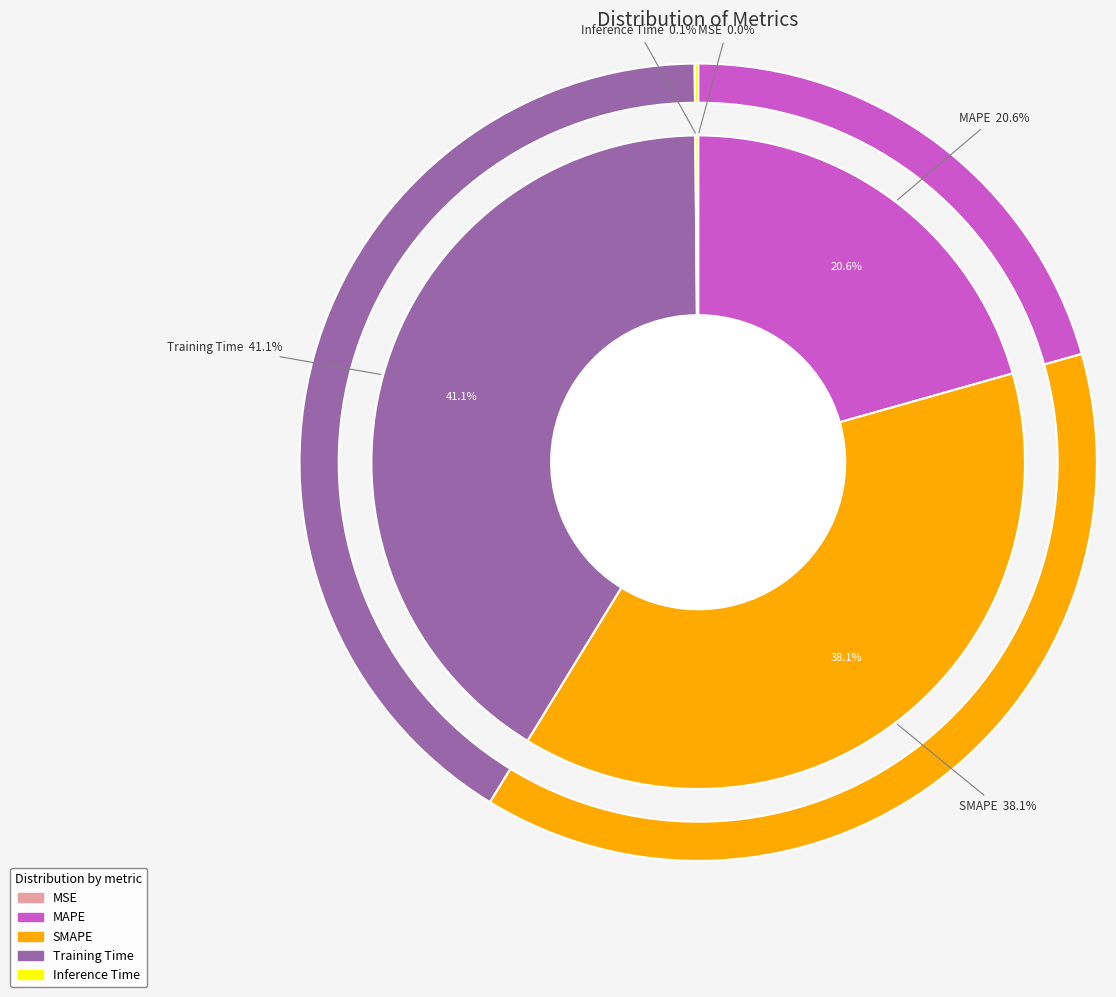

Which slice is the largest?

Training Time